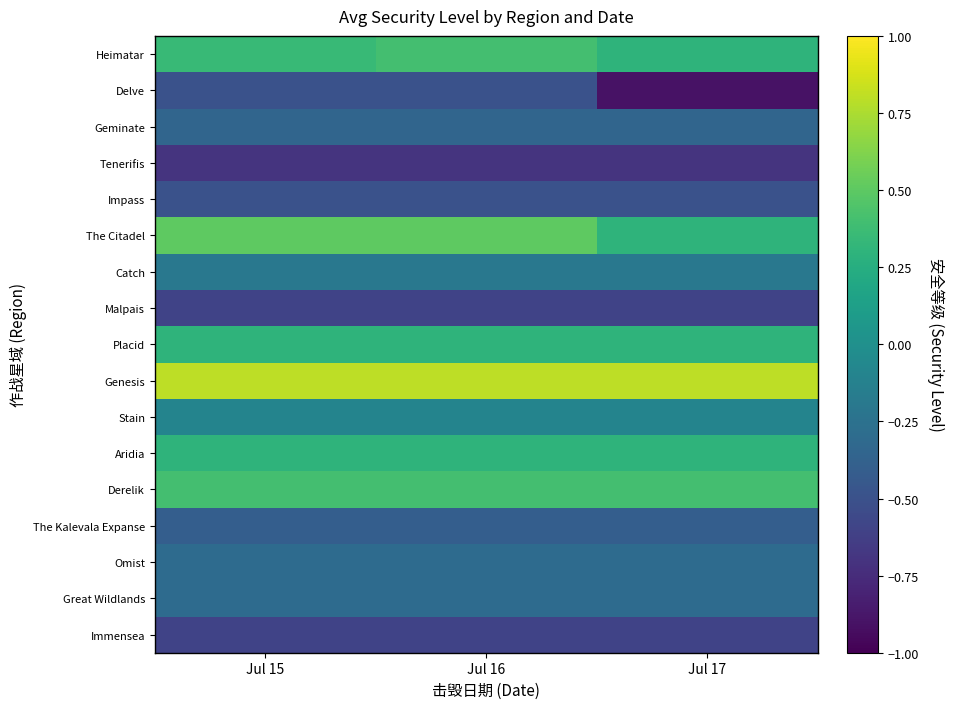

What is the difference between the highest and lowest values at Jul 17?

1.7